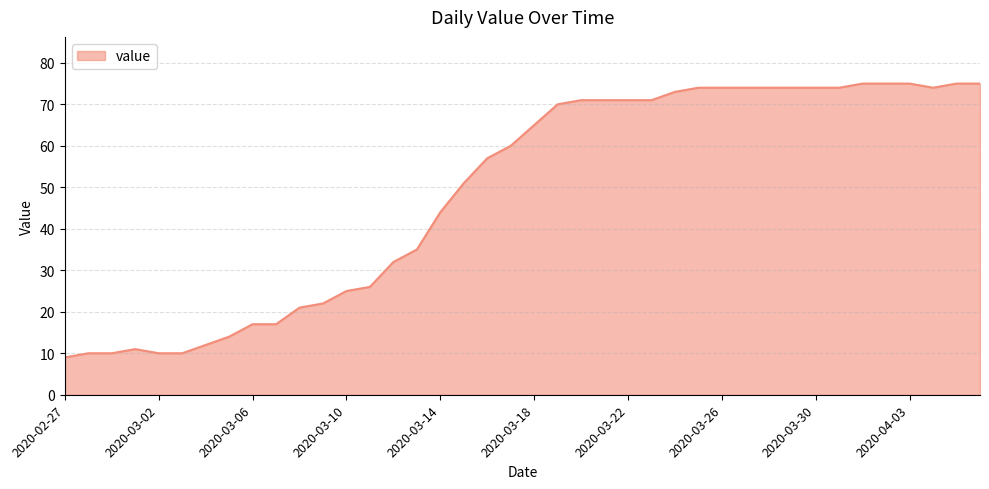

What is the greatest value displayed?

75